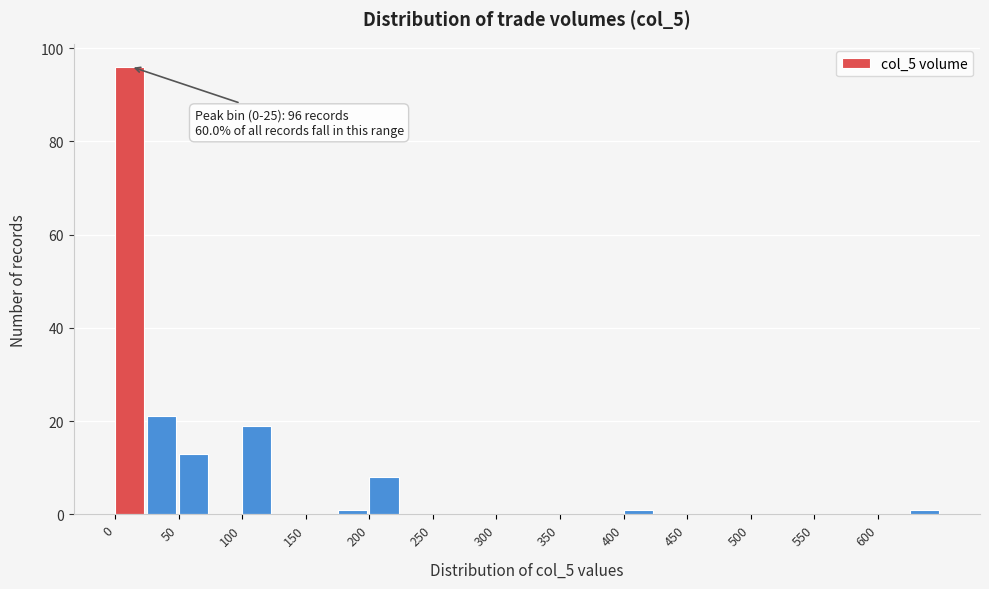

Which range on the x-axis has the tallest bar?

0 to 25